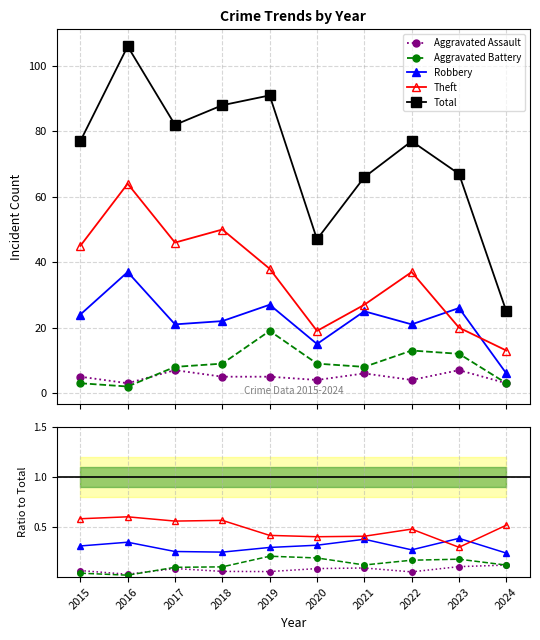

What is the value of the Theft point at the 9th from the left?

0.3